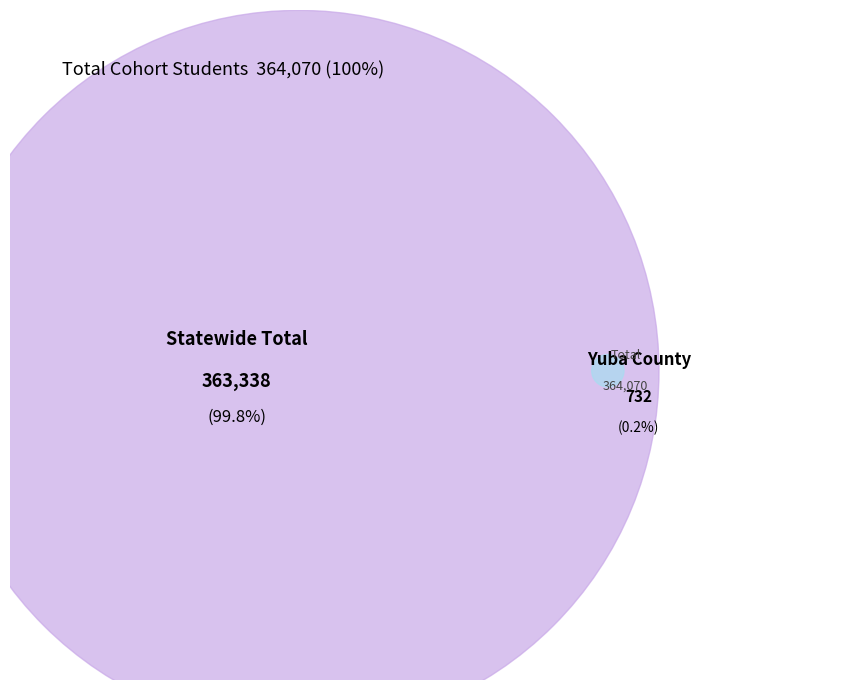

Is Yuba County the majority of the pie?

No